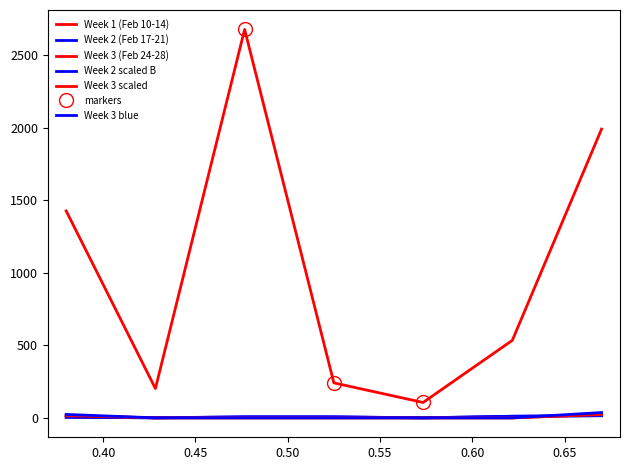

How many interior local valleys does the Week 1 (Feb 10-14) series have?

2